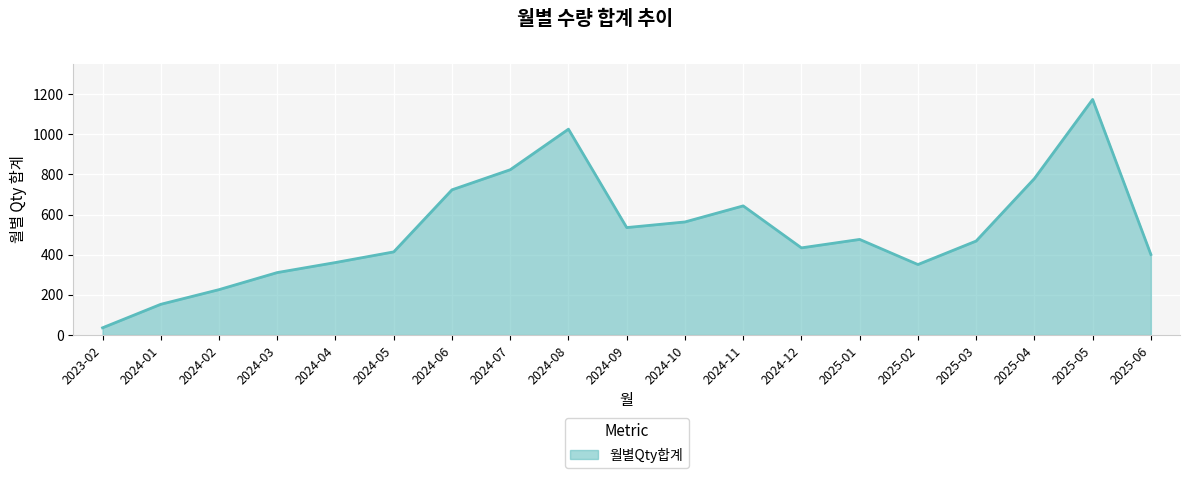

At which category does the data reach its first local valley?

2024-09